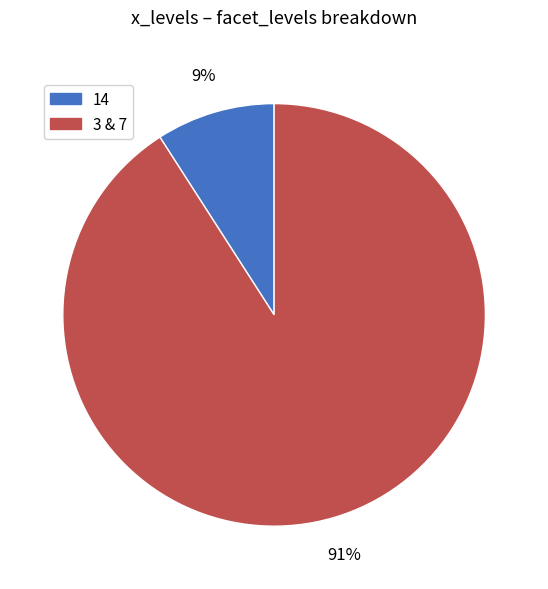

To the nearest percent, what is the difference between the largest and smallest slice percentages?

82%